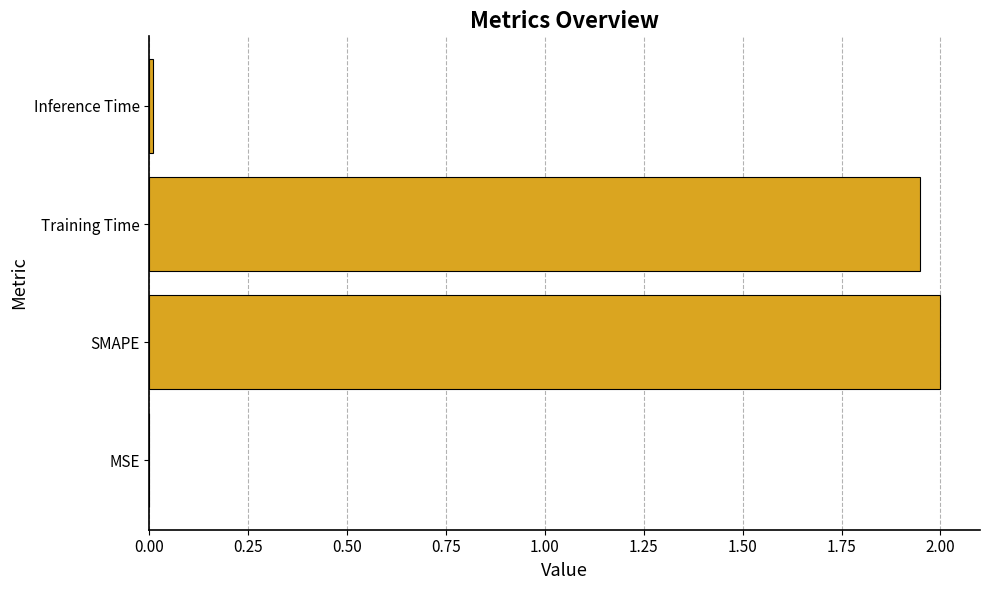

Between Training Time and MSE, which is larger?

Training Time